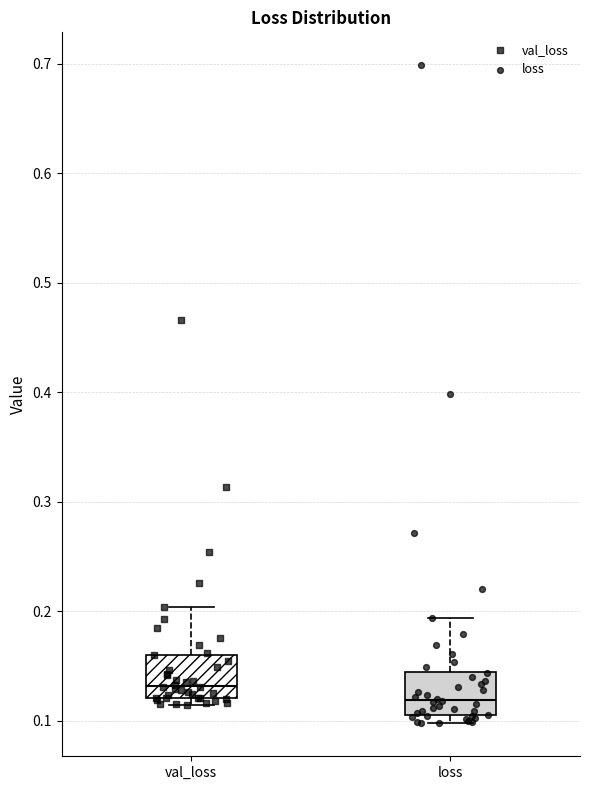

Which box has the highest median line?

val_loss